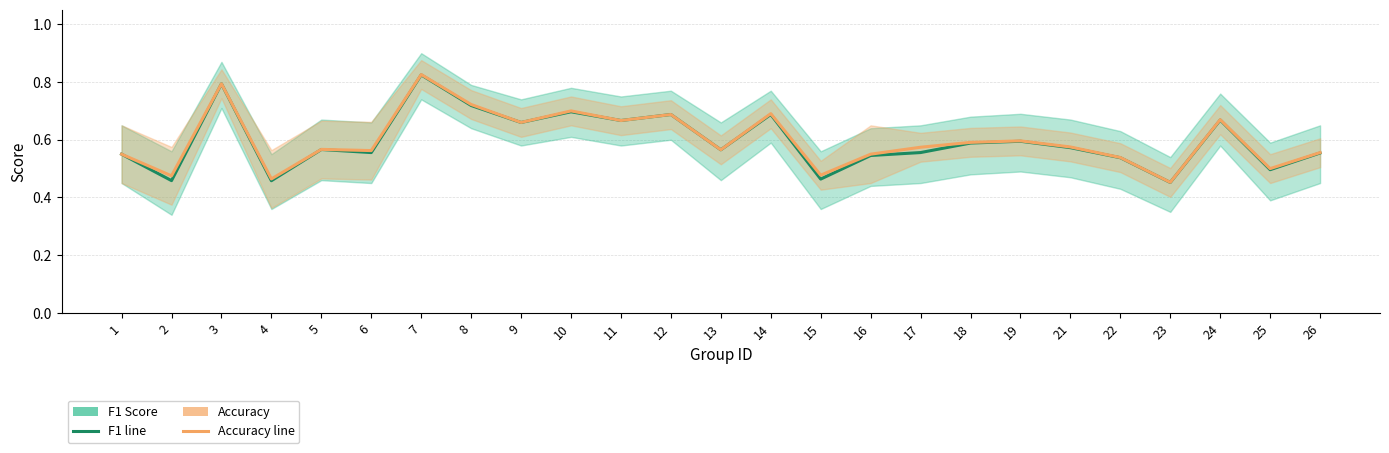

Which category has the highest value in the f1 series?

7